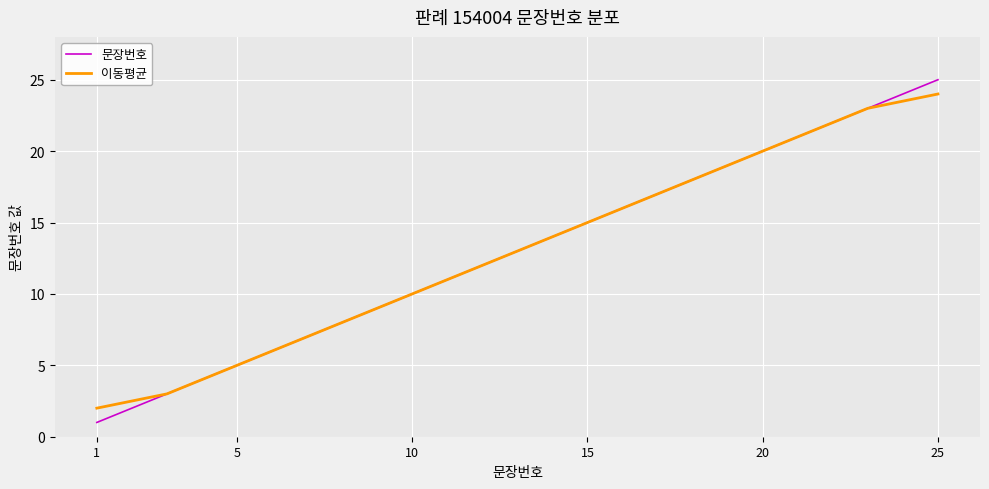

What is the smallest value displayed?

1.0